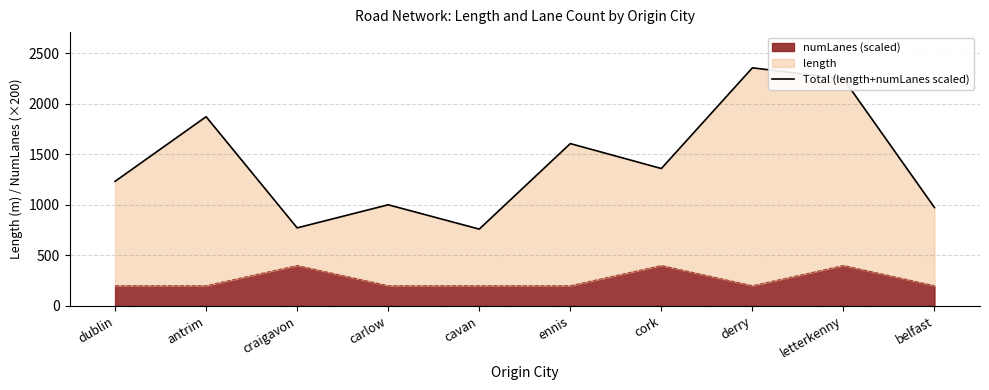

How many points are higher than both their immediate neighbors (excluding endpoints)?

4